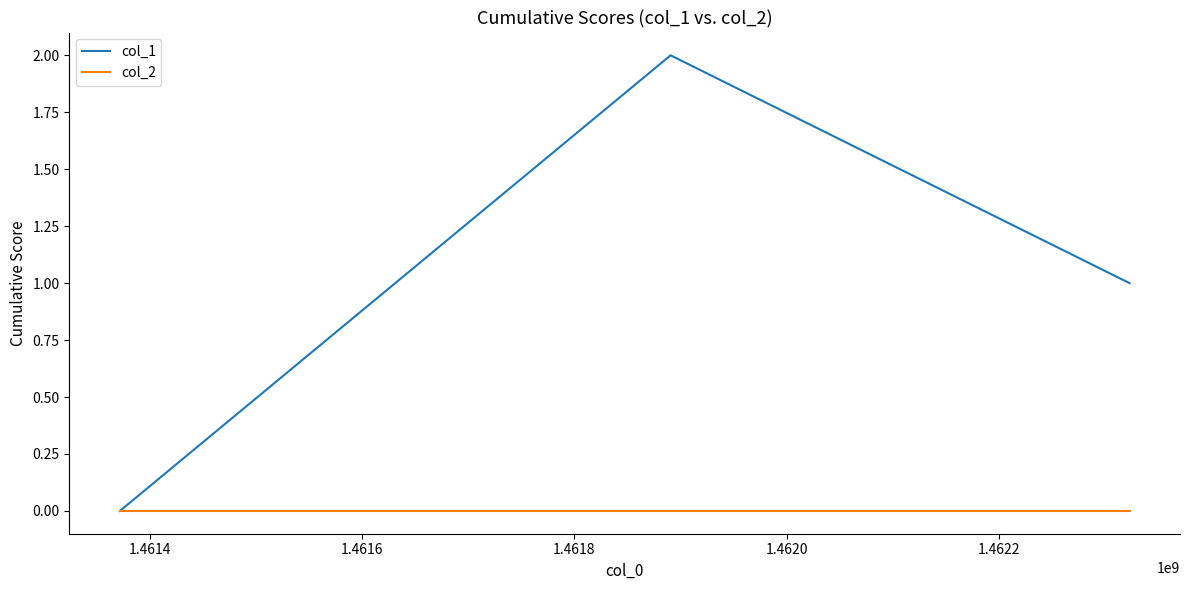

Rank the series by their average value, from lowest to highest.

col_2, col_1